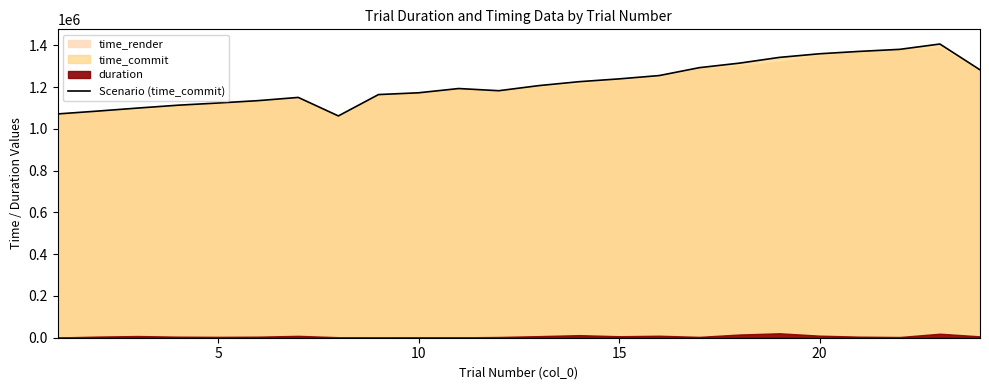

Reading right to left, what are all the values shown in this chart?

1283140.8	1406780.6	1381284.7	1371548.7	1360092.7	1342788.7	1315172.7	1293516.7	1255660.8	1239780.7	1226300.8	1207572.9	1183124.8	1193572.9	1173204.9	1164679.0	1062405.0	1150972.9	1135613.0	1124237.0	1113700.9	1100037.3	1085581.0	1071925.6